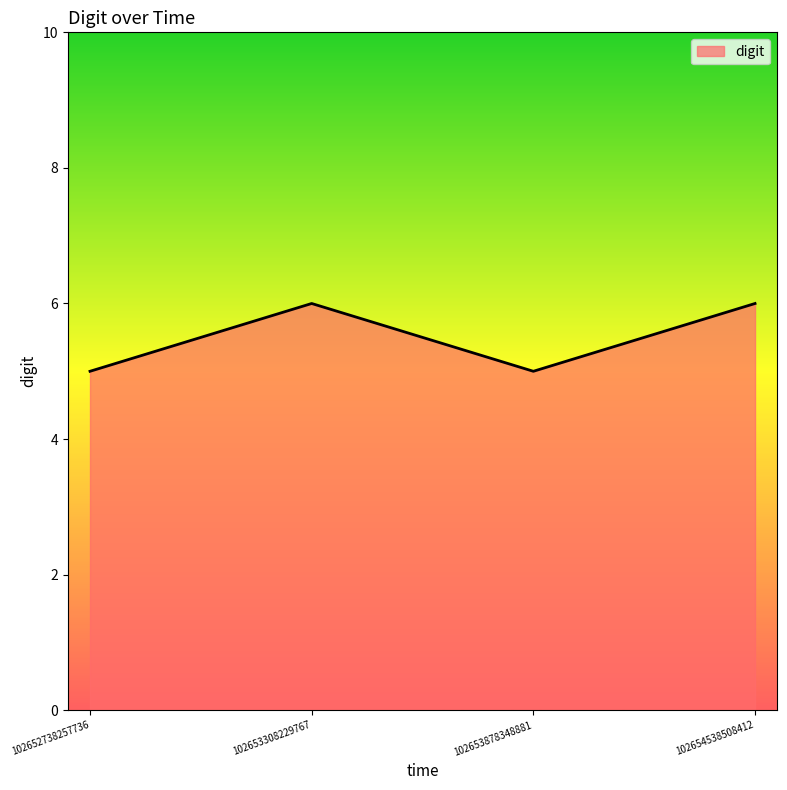

Reading left to right, what are all the values shown in this chart?

102652738257736=5	102653308229767=6	102653878348881=5	102654538508412=6